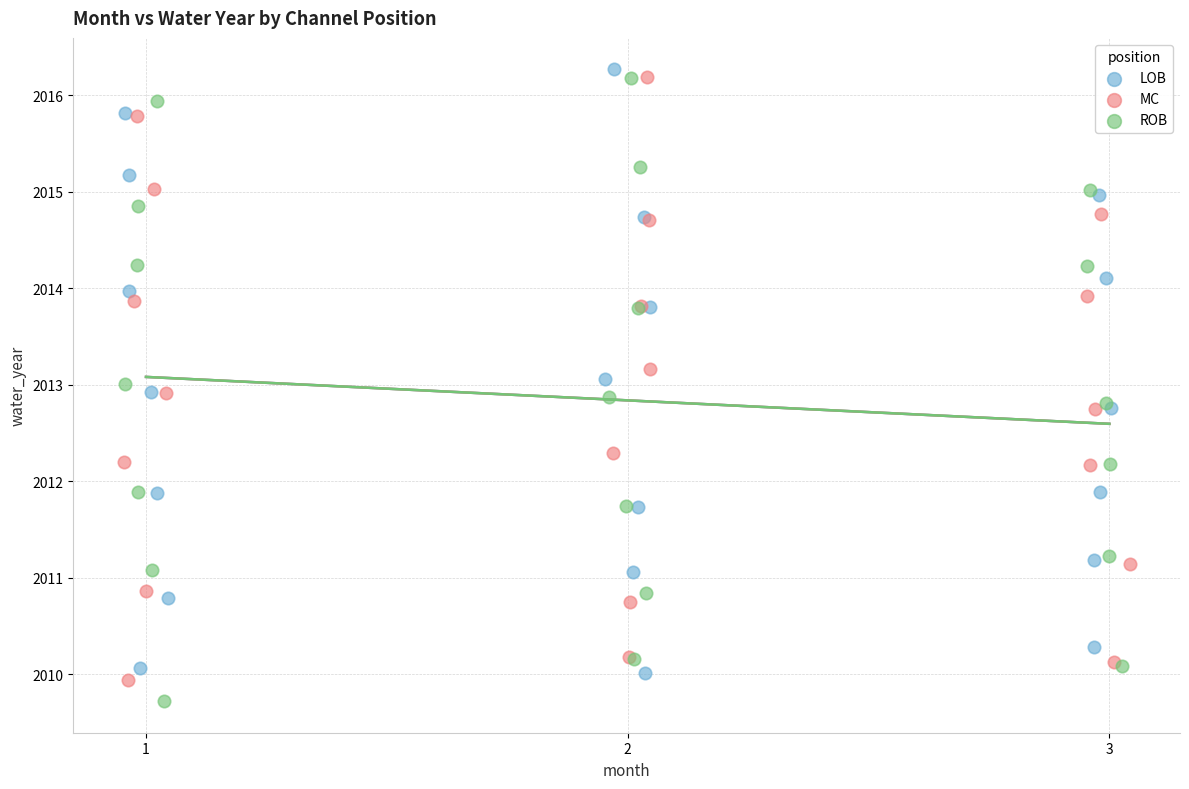

Which series reaches the maximum Y coordinate?

LOB